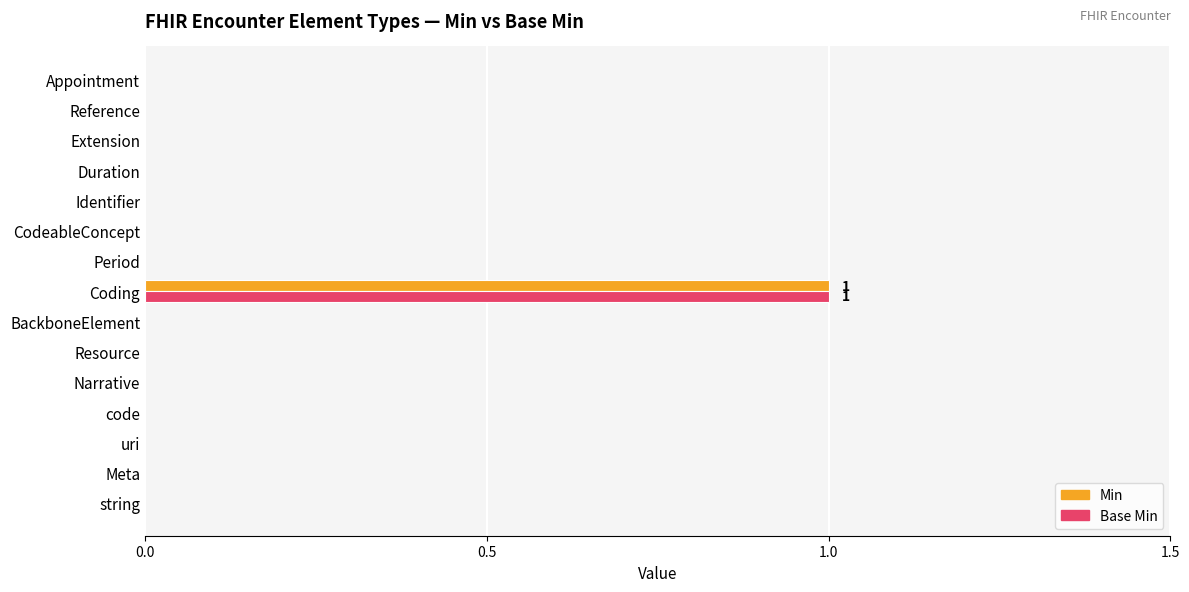

At which category is the sum across all series the highest?

Coding